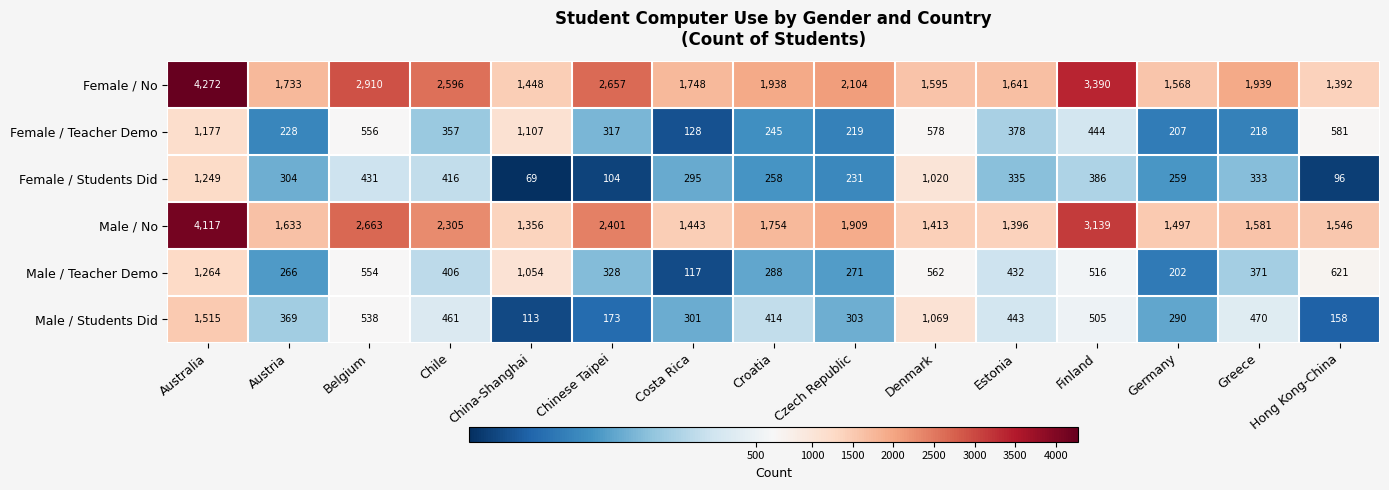

Which category has the highest value across all series?

Australia